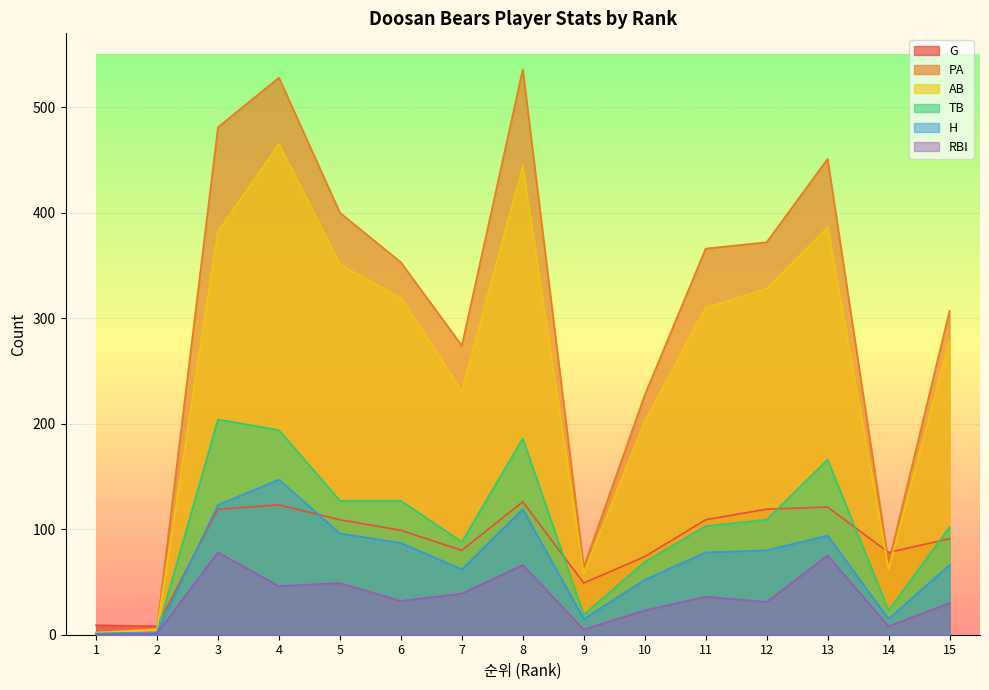

True or false: TB has more than 0 interior local peaks.

True